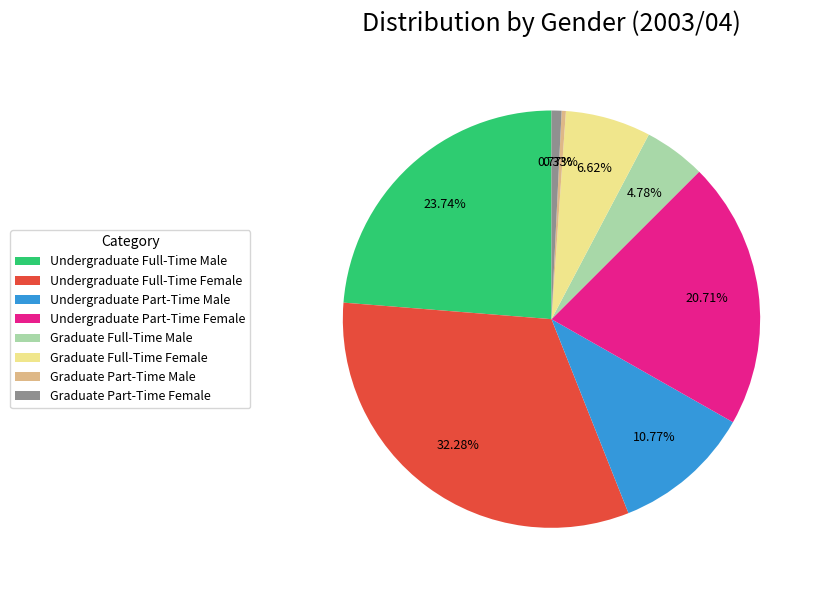

Which category has the biggest portion of the pie?

Undergraduate Full-Time Female